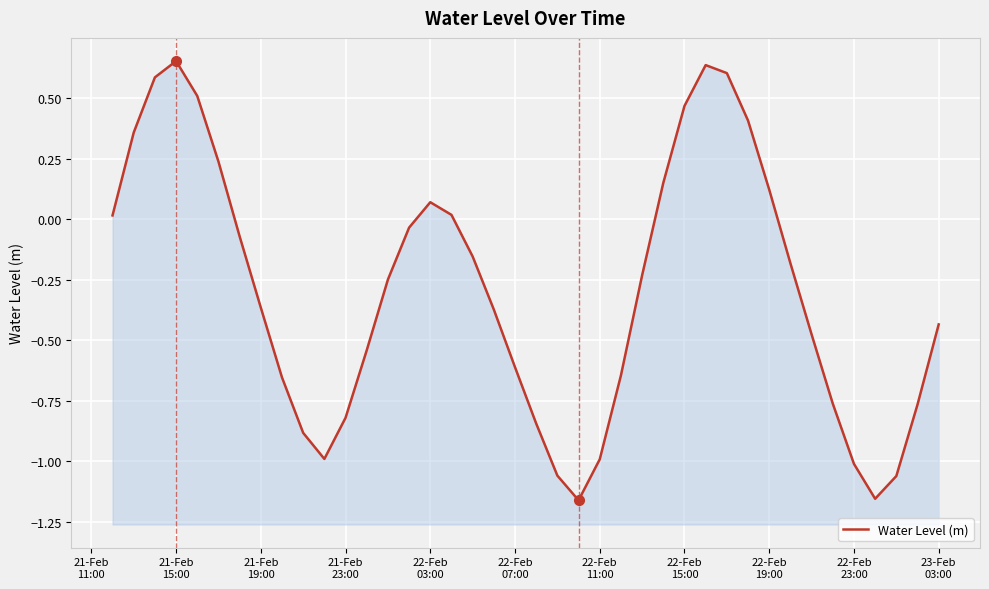

Does the chart display data point markers on the line(s)?

No